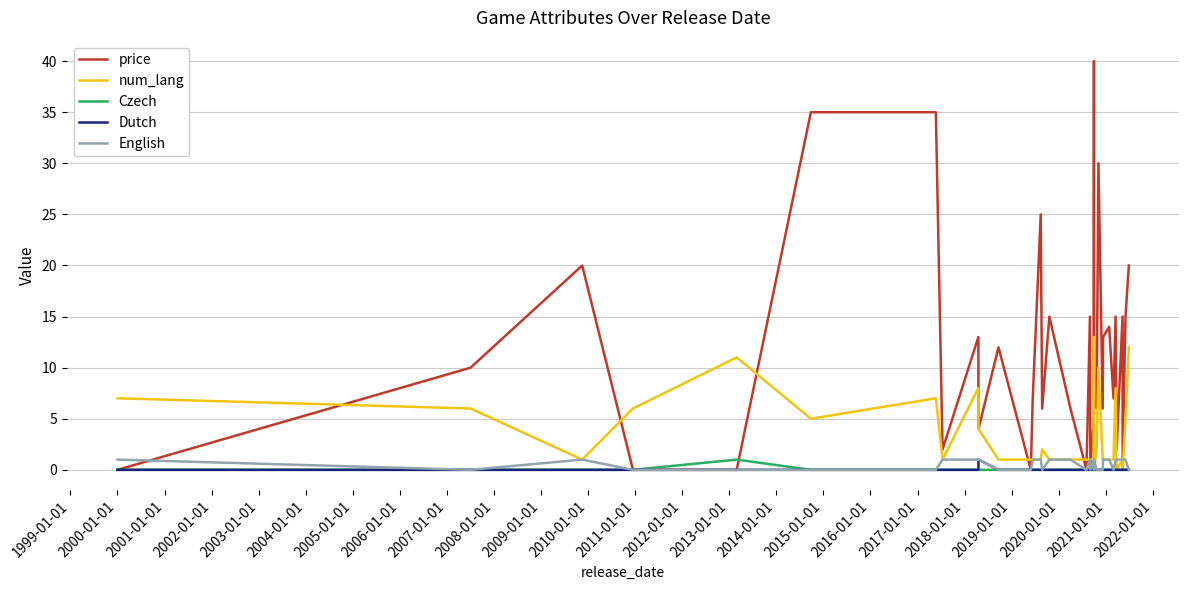

What is the maximum value for num_lang?

13.0